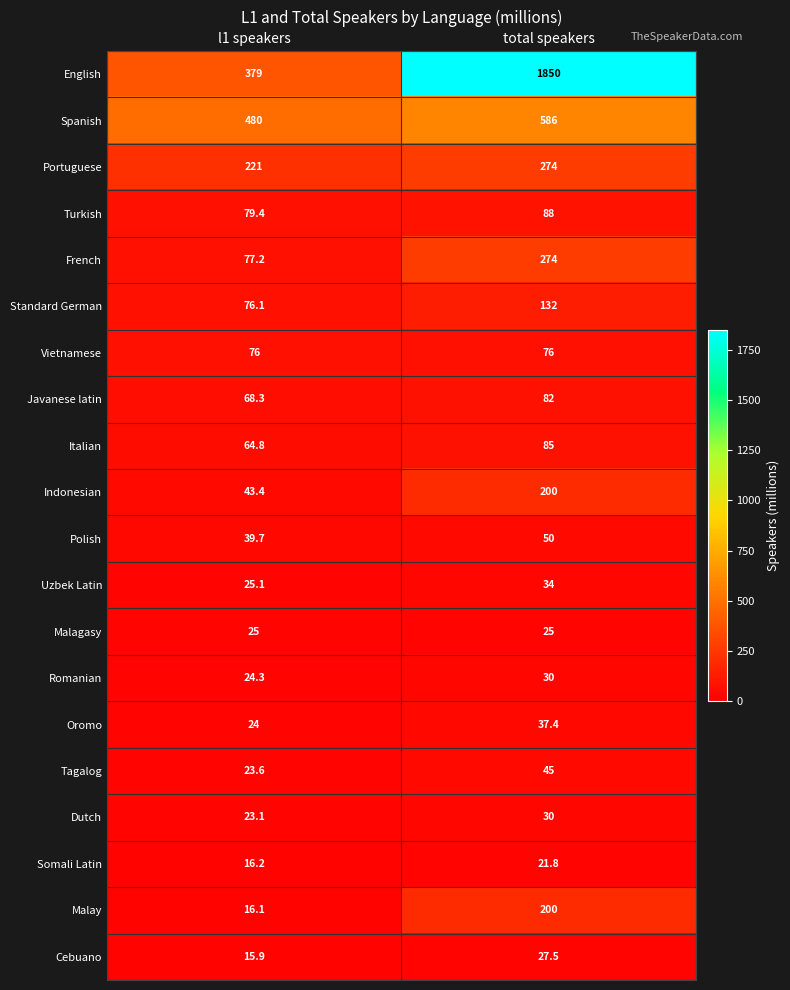

What is the sum of all Malagasy values?

50.0